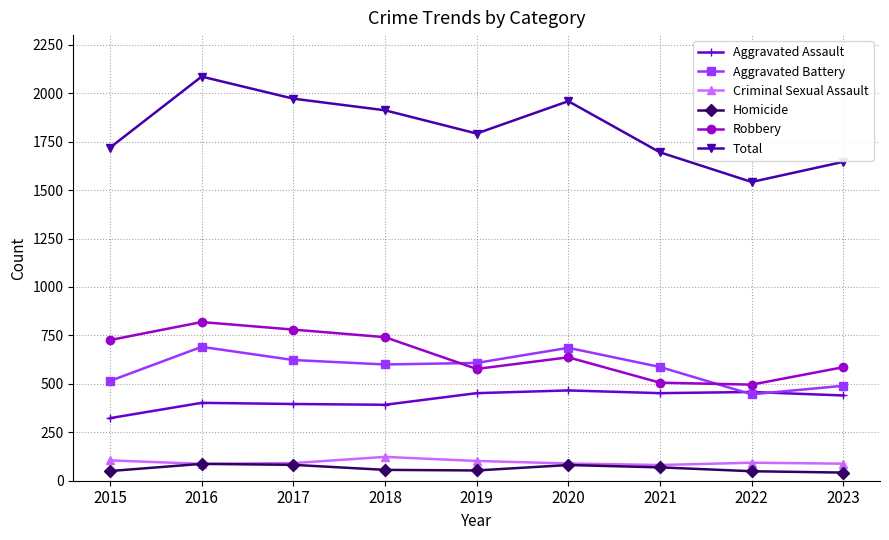

What is the value of the Aggravated Battery point at the 7th from the left?

587